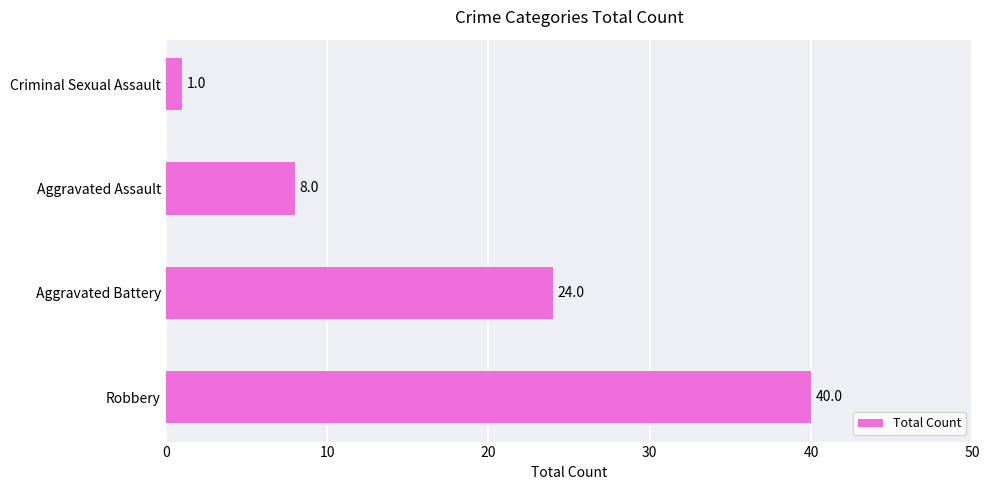

Count the values in the range 8 to 40.

3